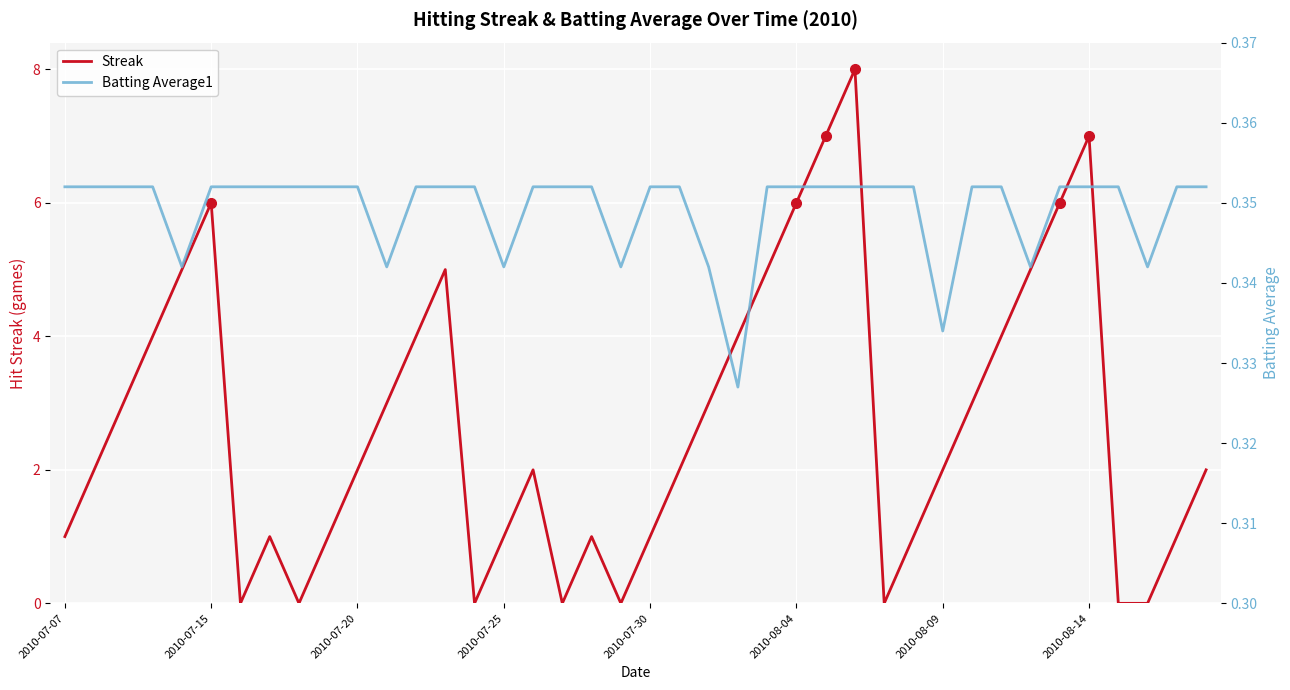

The value of Streak at 18 is 1.0. True or false?

True